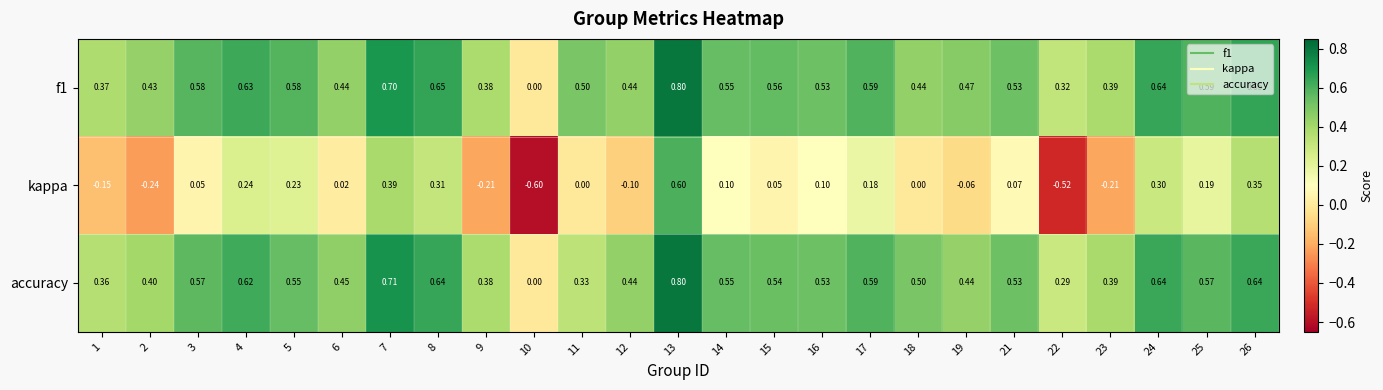

Between 5 and 18, which series saw the biggest shift?

kappa